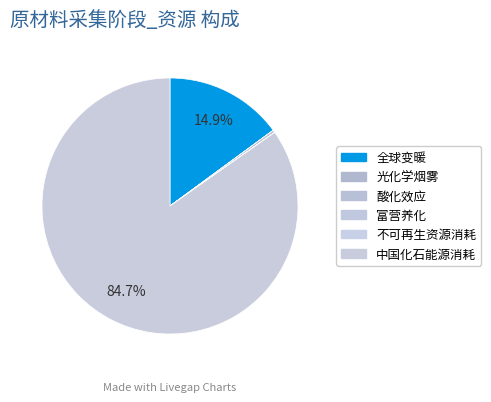

Which slice represents more than half of the pie?

中国化石能源消耗